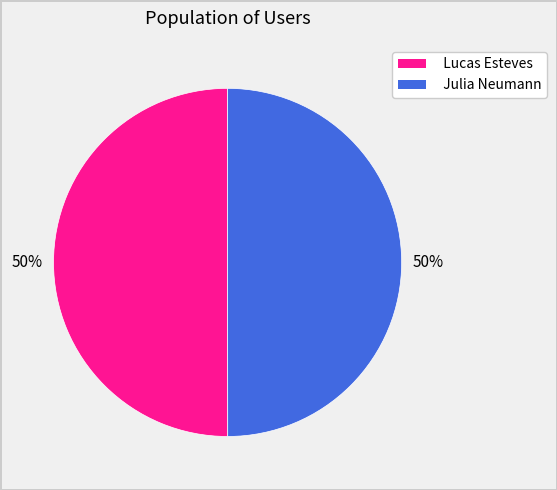

Approximately how many times larger is the value at Lucas Esteves compared to Julia Neumann?

1.0